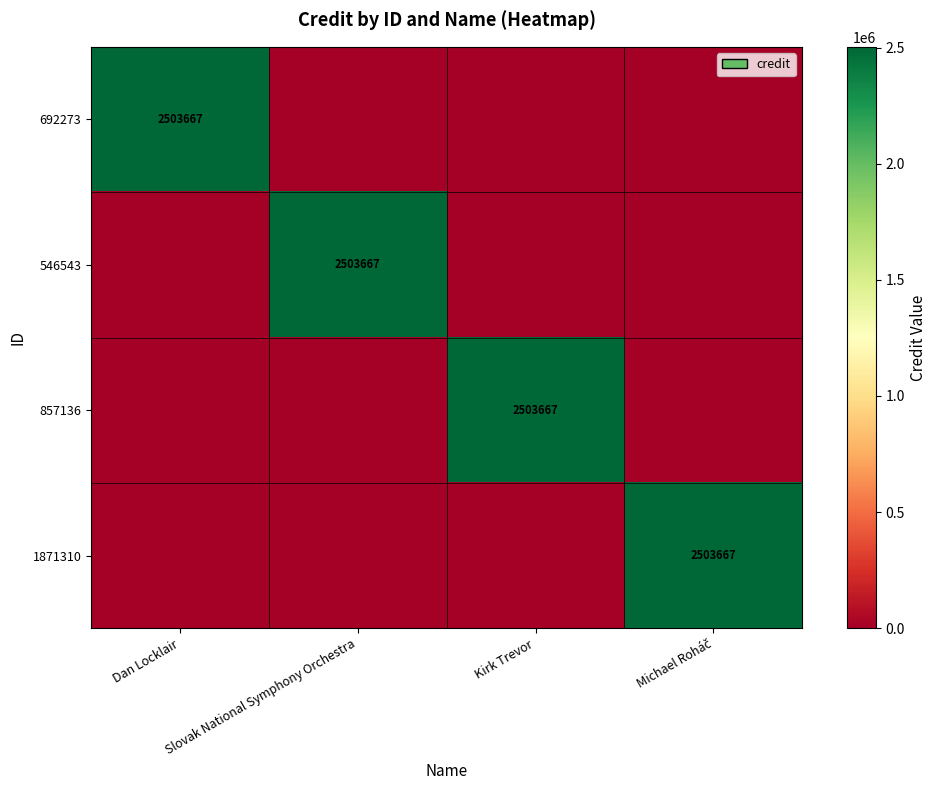

What is the spread (max minus min) of values at Dan Locklair?

2503667